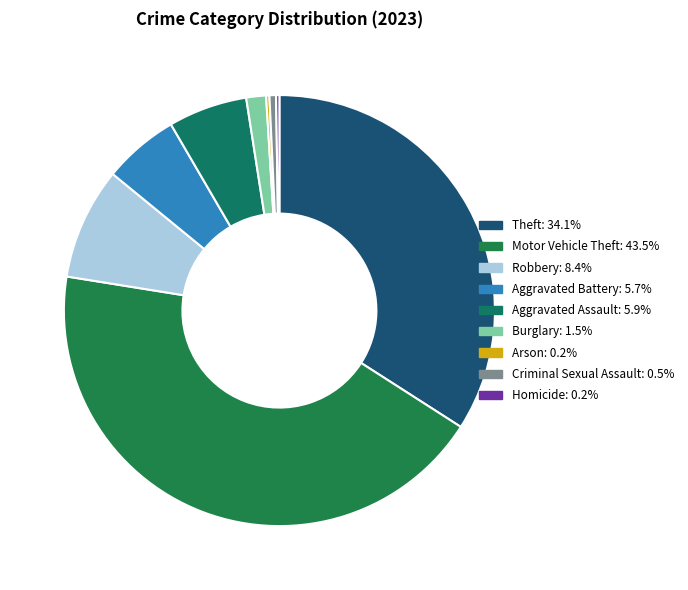

To the nearest percent, what is the difference between the largest and smallest slice percentages?

43%